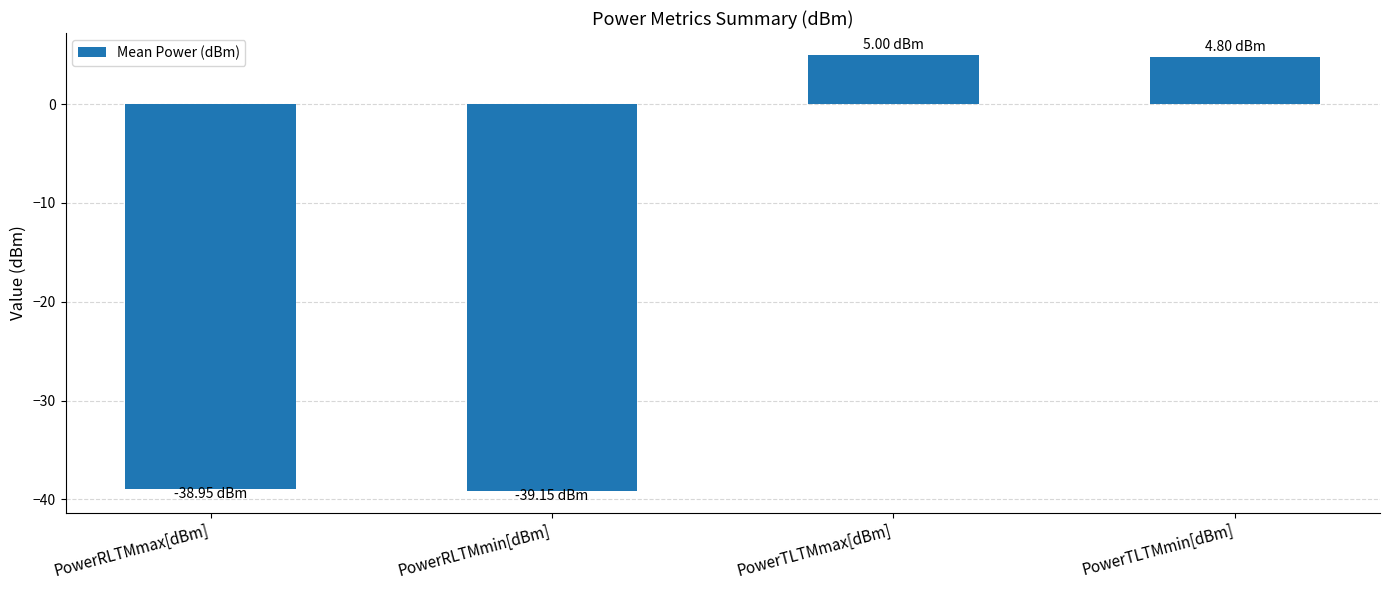

What is the label of the 3rd bar from the right?

PowerRLTMmin[dBm]